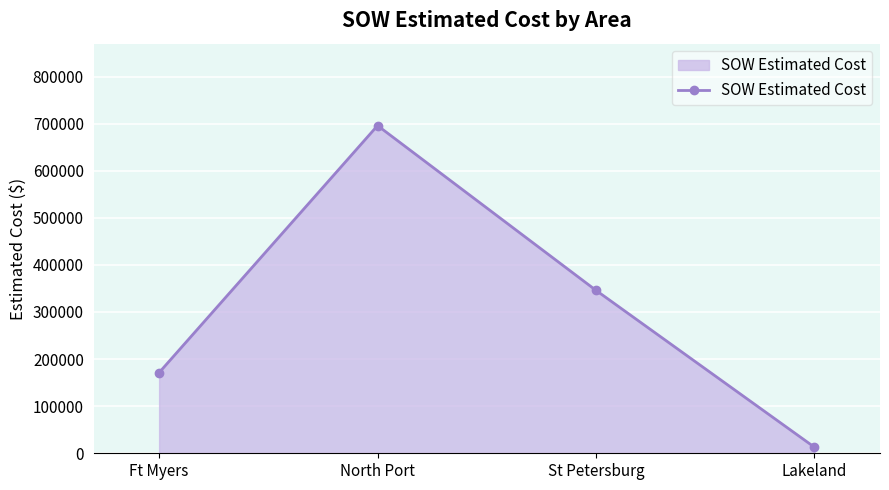

Where is the first local maximum?

North Port